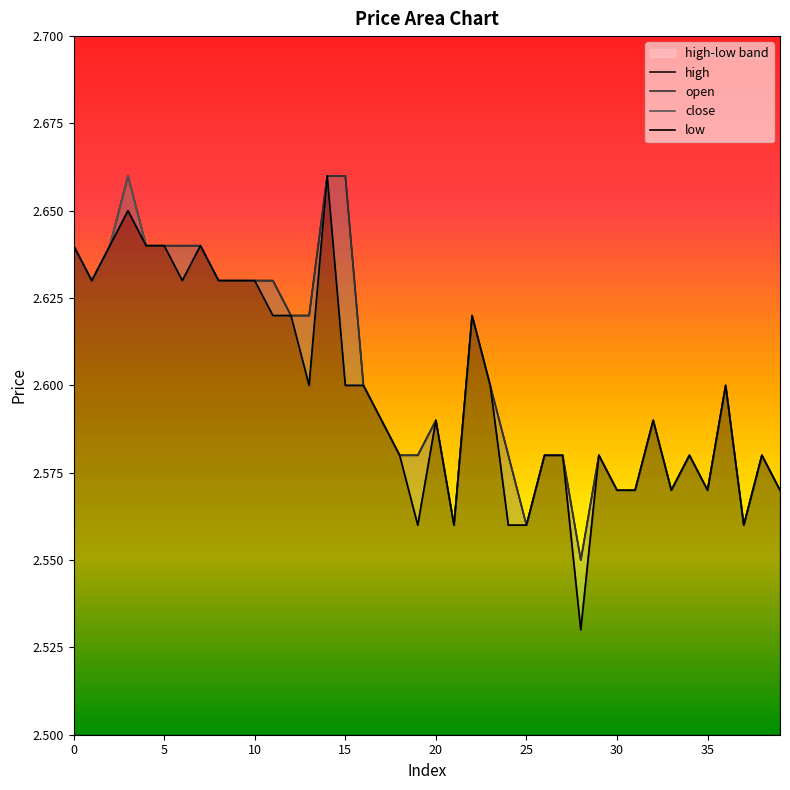

At which category is the sum across all series the highest?

14